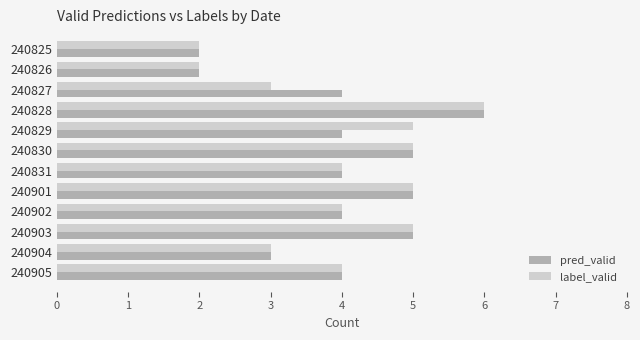

True or false: label_valid has a value of 5 at 240903.

True